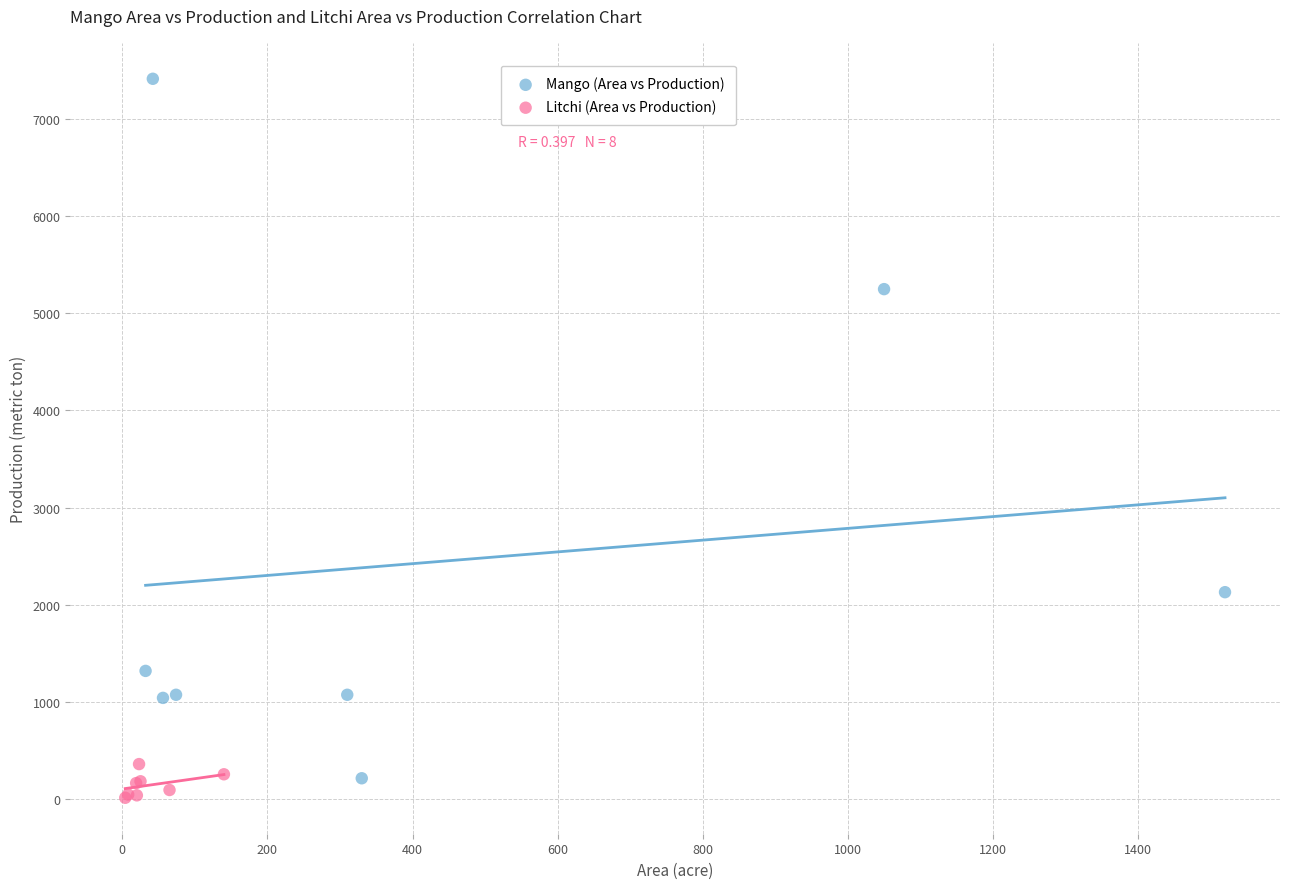

Which series has the widest spread of Y values?

Mango (Area vs Production)